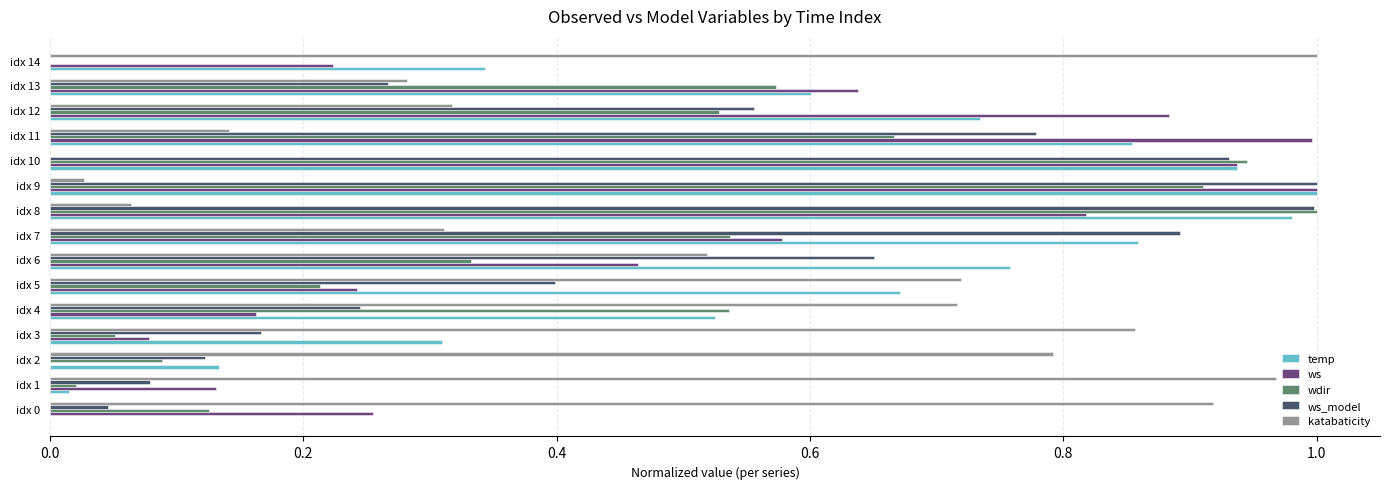

What is the sum of all ws values?

7.4